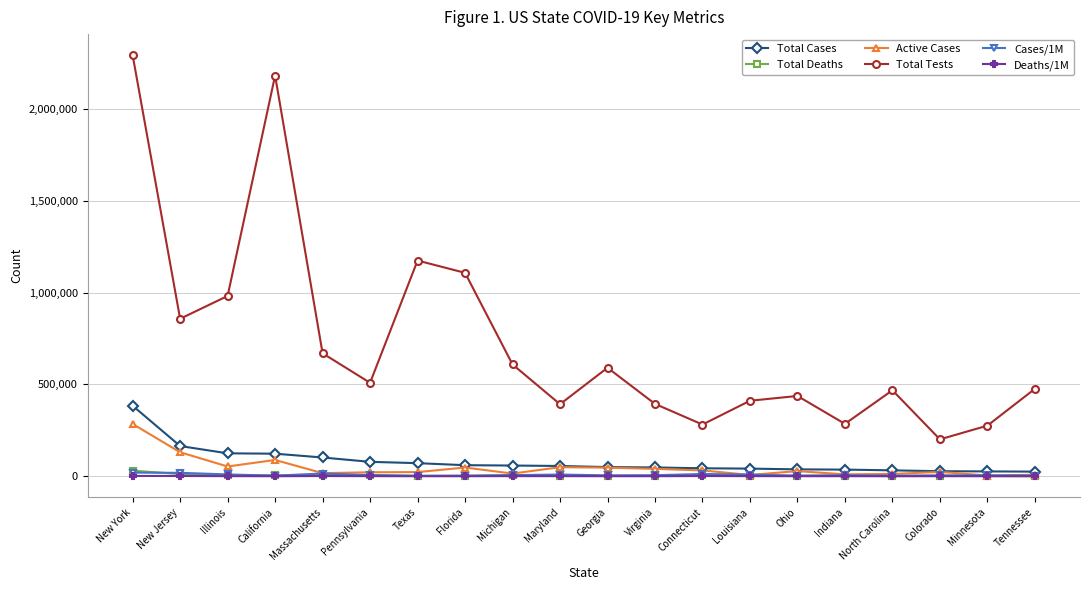

Where is Total Tests nearest to the value 1247321?

Texas